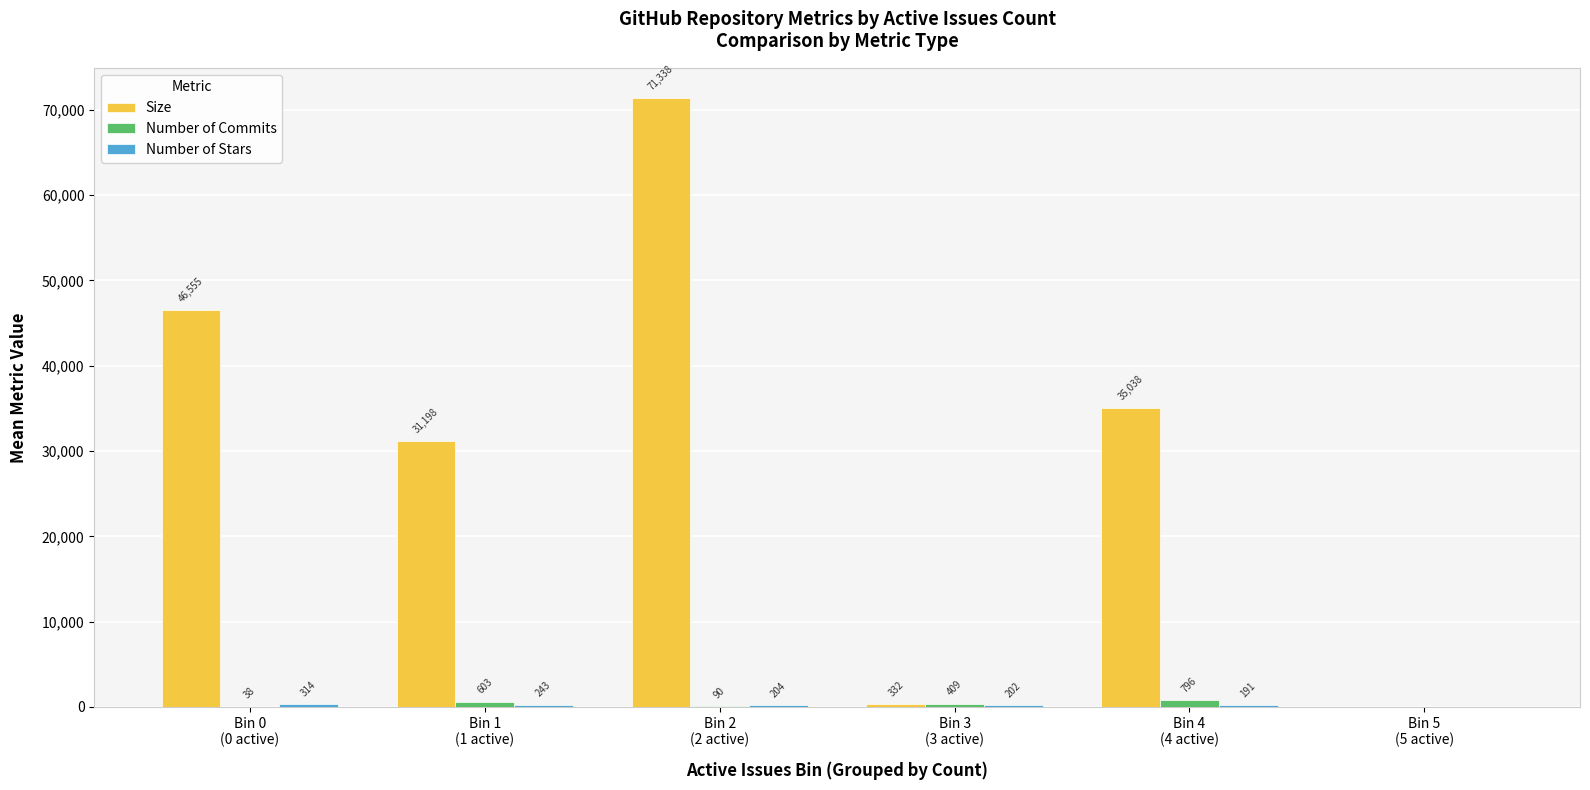

Which series has the largest total across all categories?

Size